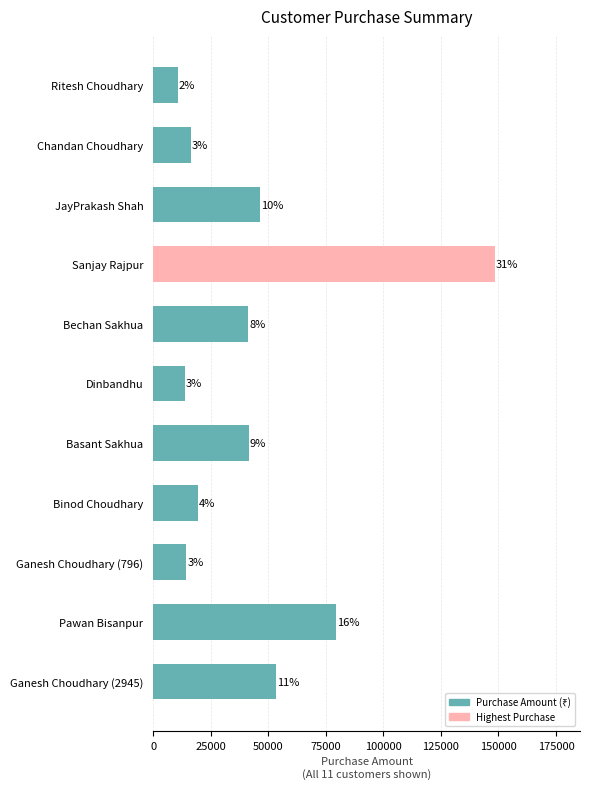

Does the chart contain any negative values?

No